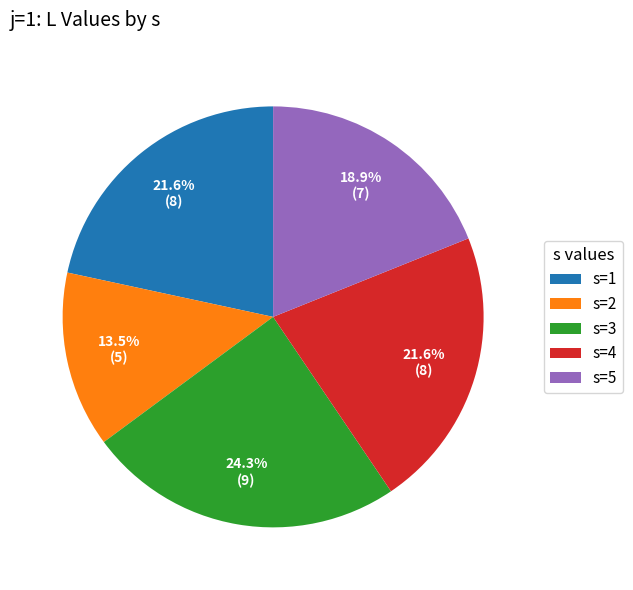

Which category has the biggest portion of the pie?

s=3